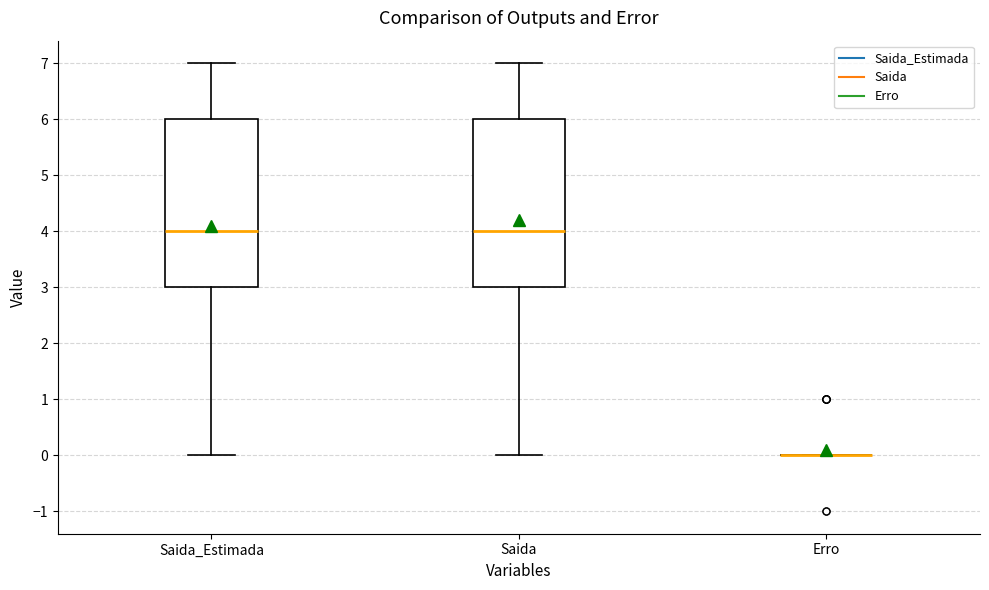

Reading left to right, transcribe this box plot: for each box, give where its median line is, the range the box spans, and where its two whiskers end, as read against the y-axis. The values are not printed on the chart, so give them approximately, as read against the axis.

Saida_Estimada: median 4, box 3 to 6, whiskers 0 to 7
Saida: median 4, box 3 to 6, whiskers 0 to 7
Erro: box collapsed to a line at 0, whiskers 0 to 0